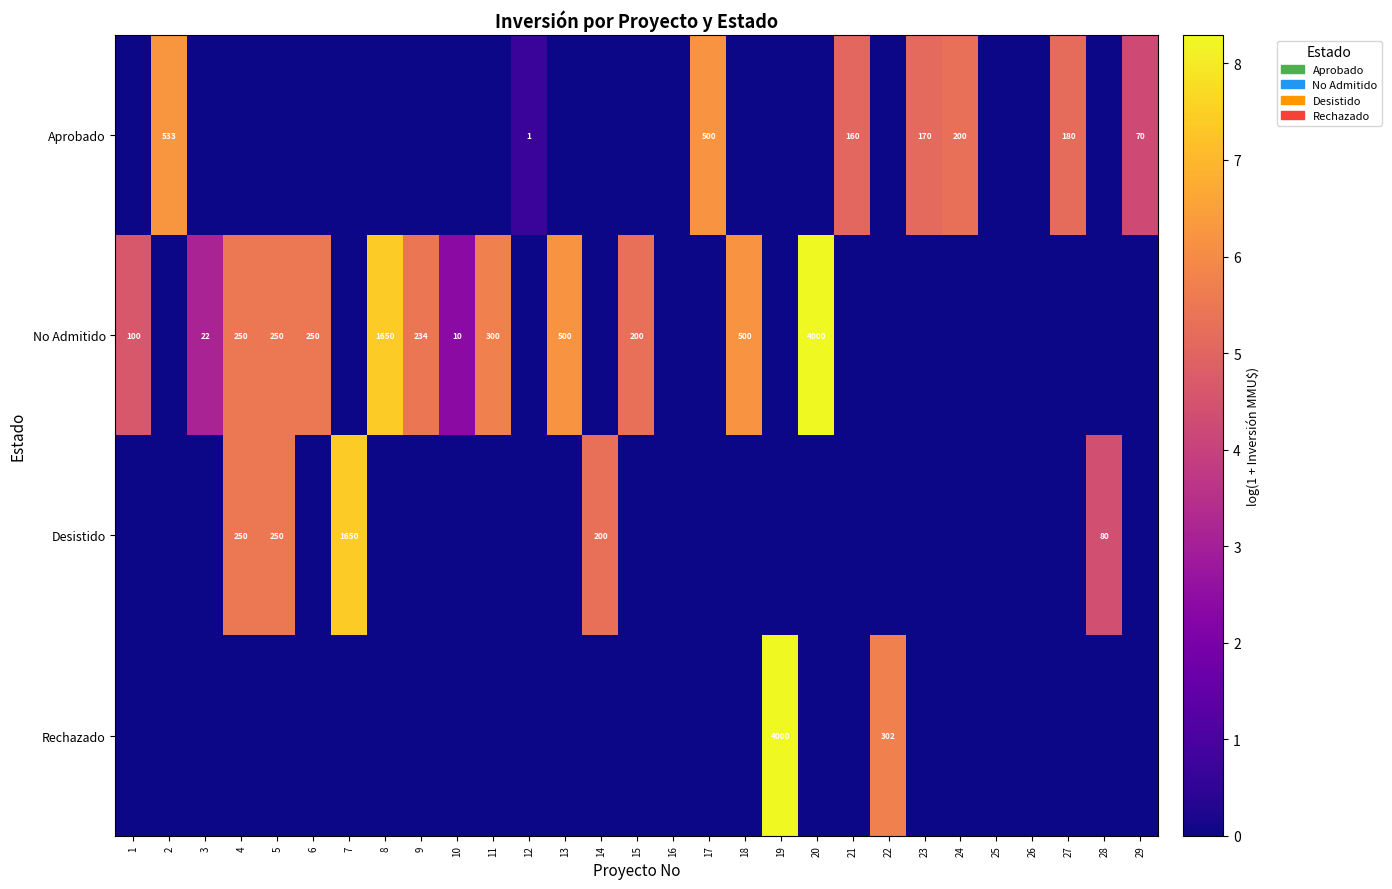

The Desistido series shows 0.0 at 12. True or false?

True